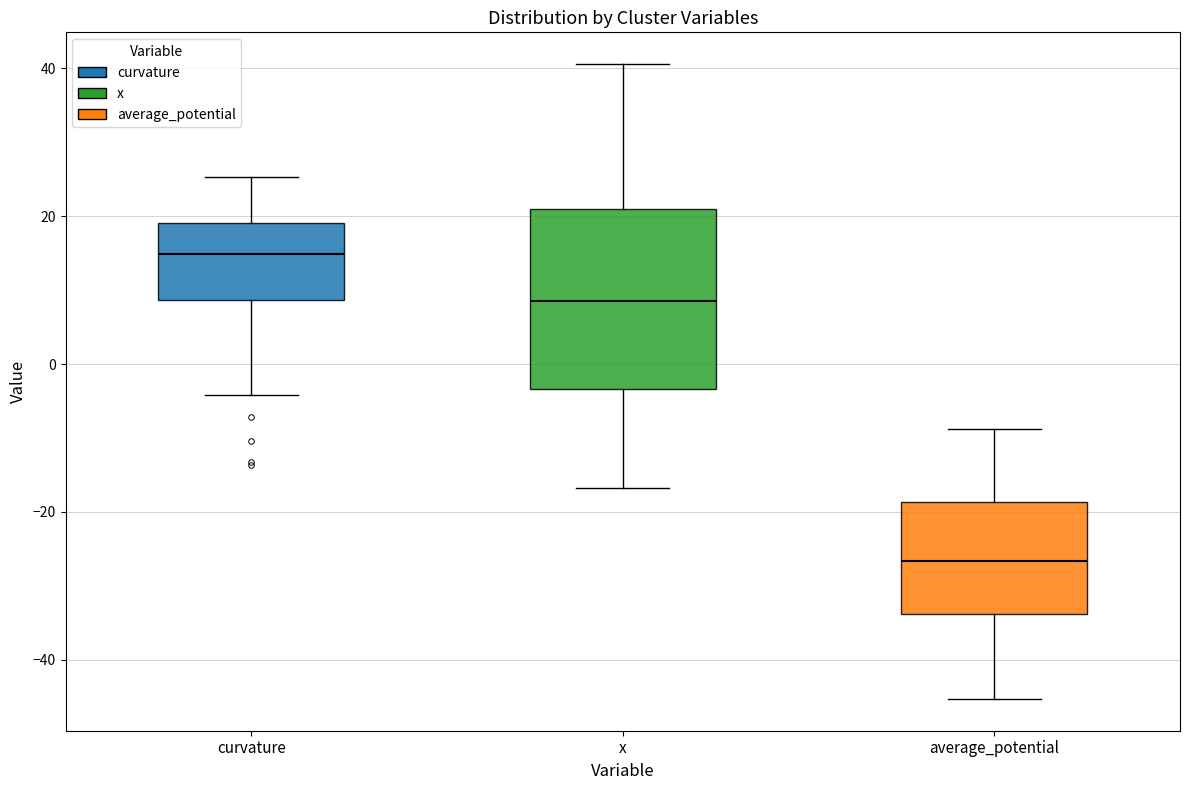

Reading left to right, read every box against the y-axis: the position of its median line, the range the box covers, and the ends of its whiskers. The values are not printed on the chart, so give them approximately, as read against the axis.

curvature: median 14, box 8 to 20, whiskers -4 to 26
x: median 8, box -4 to 20, whiskers -16 to 40
average_potential: median -26, box -34 to -18, whiskers -46 to -8